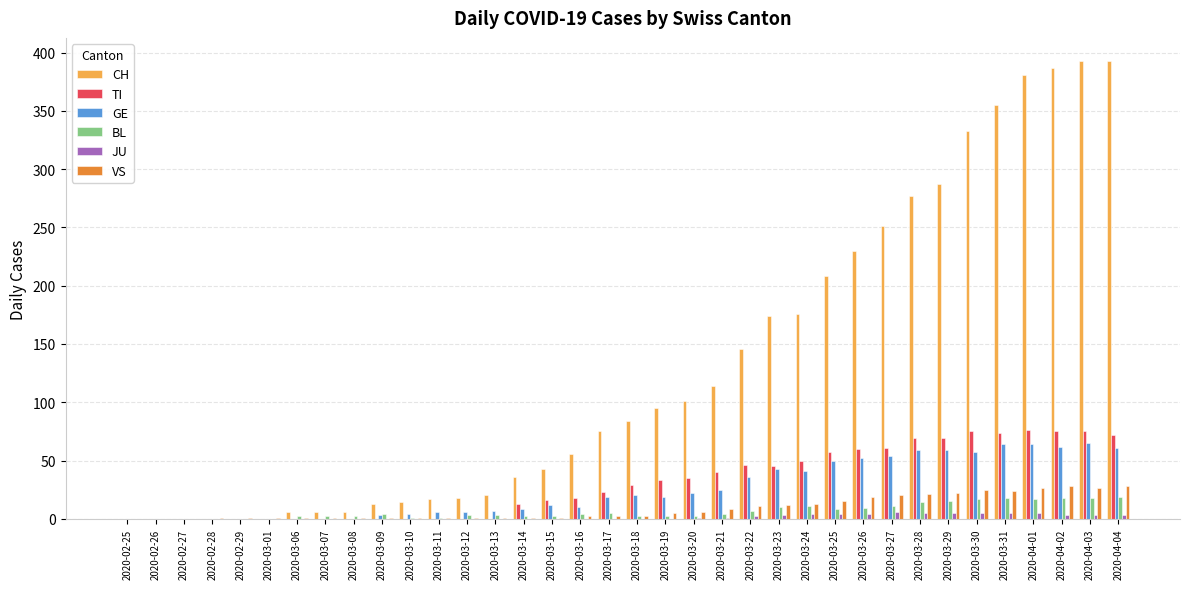

Between 2020-02-26 and 2020-03-20, which series saw the biggest shift?

CH